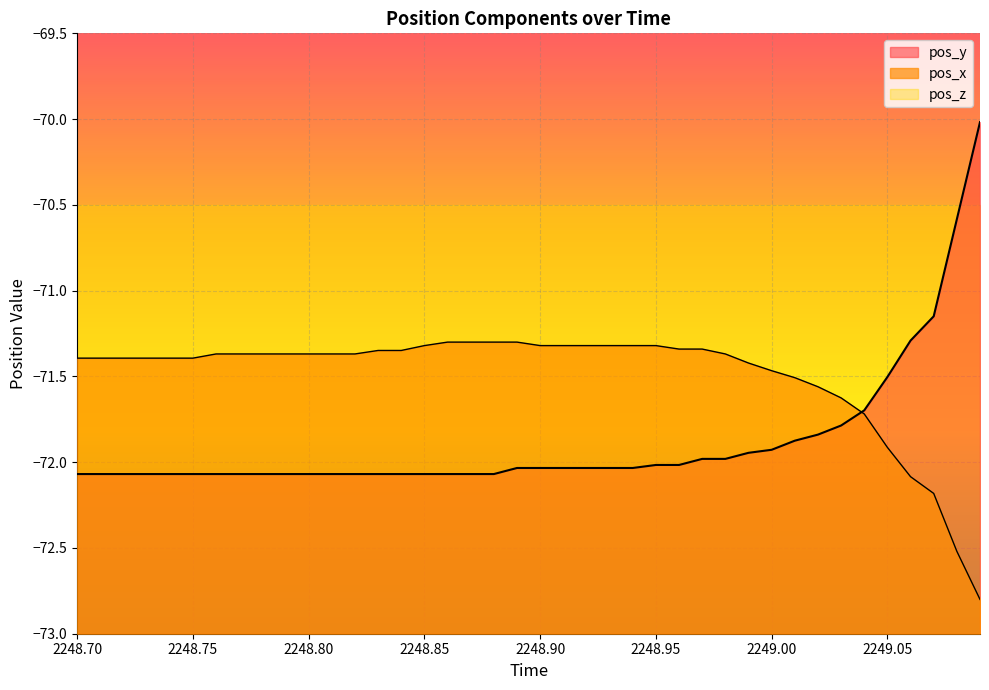

Which series has the largest range (max minus min)?

pos_y